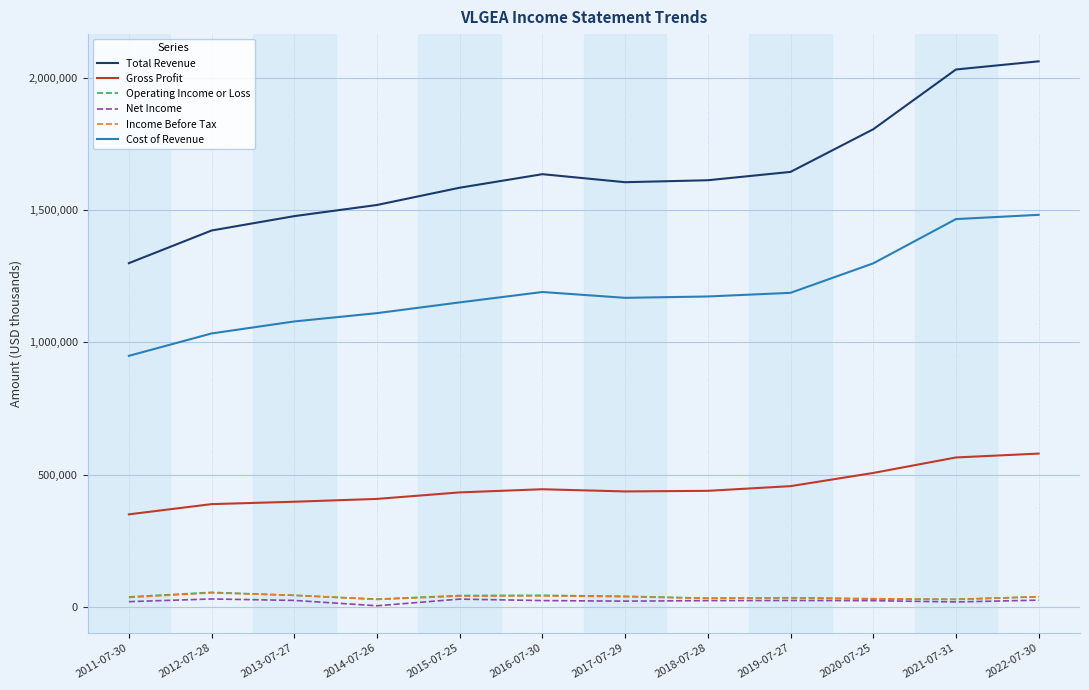

What is the minimum value for Cost of Revenue?

948800